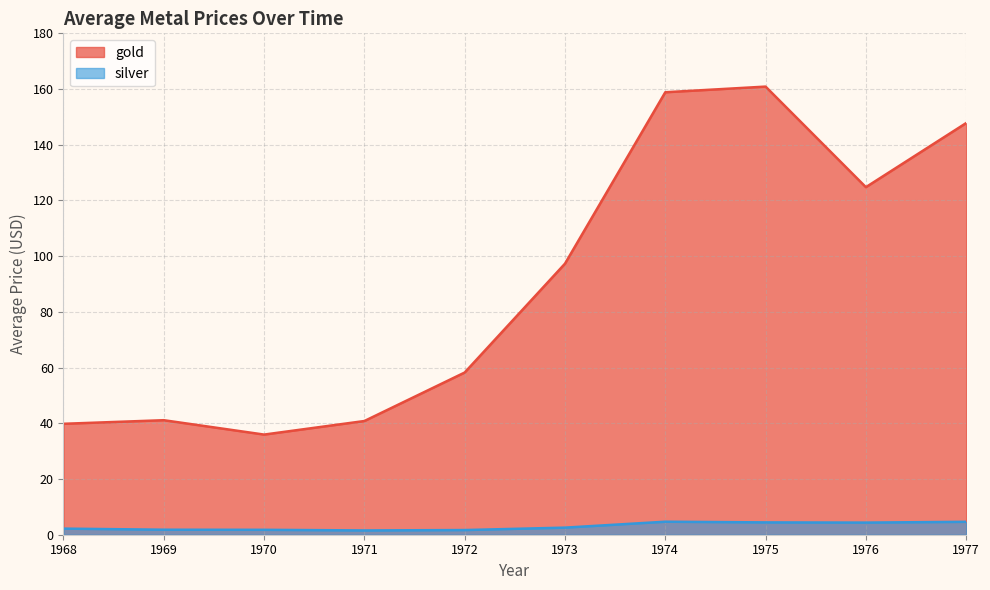

Reading left to right, extract all data points from this chart.

gold: 39.8	41.1	36.0	40.8	58.2	97.3	158.8	160.9	124.8	147.8
silver: 2.2	1.8	1.8	1.5	1.7	2.5	4.7	4.4	4.4	4.6